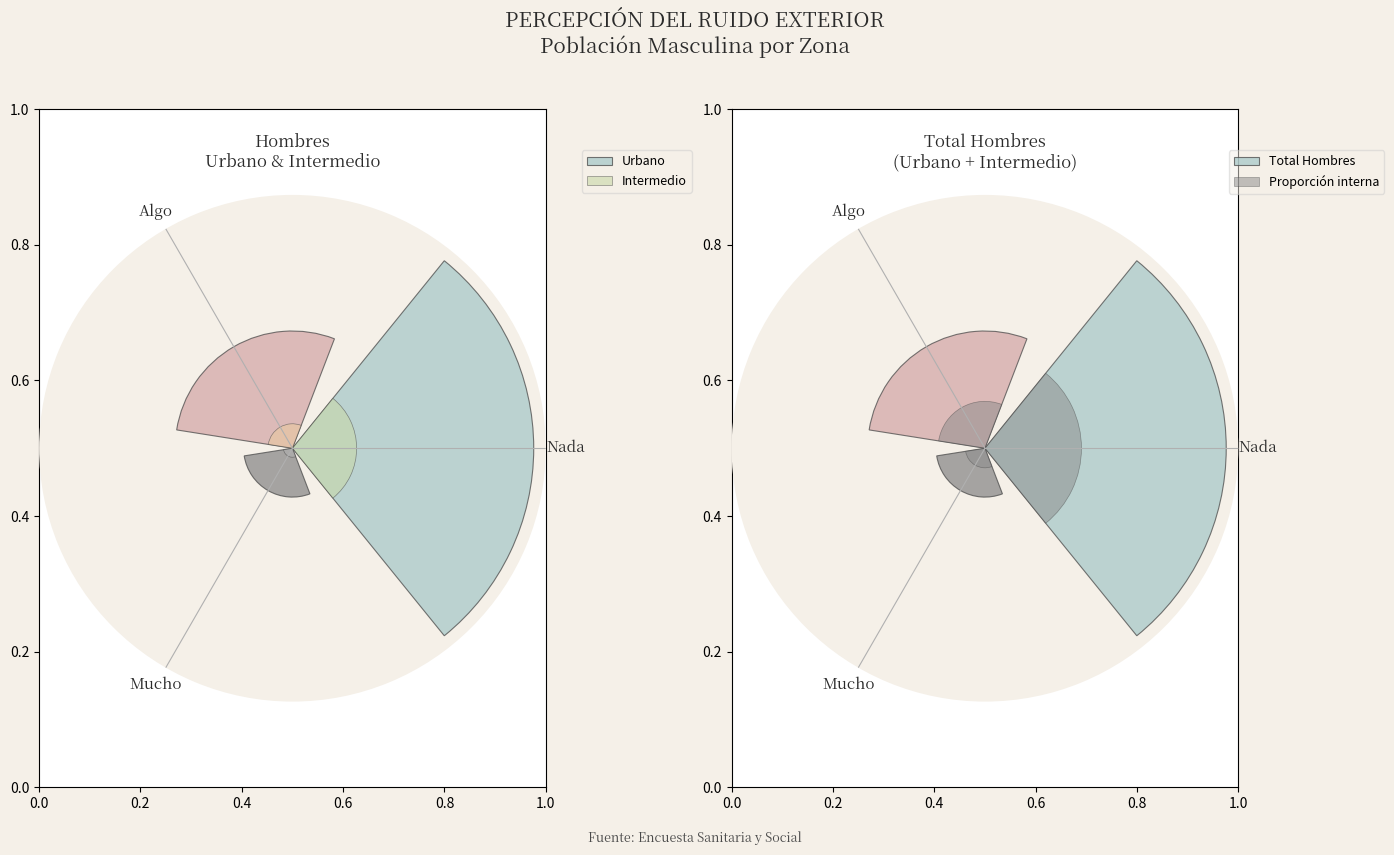

Is it true that Algo is 29% of the pie?

True